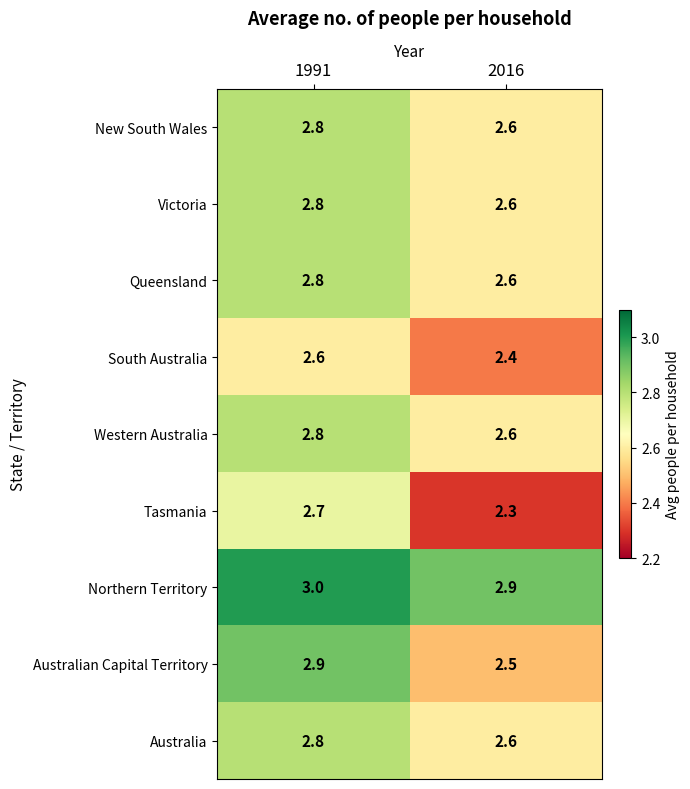

What is the spread (max minus min) of values at 1991?

0.4